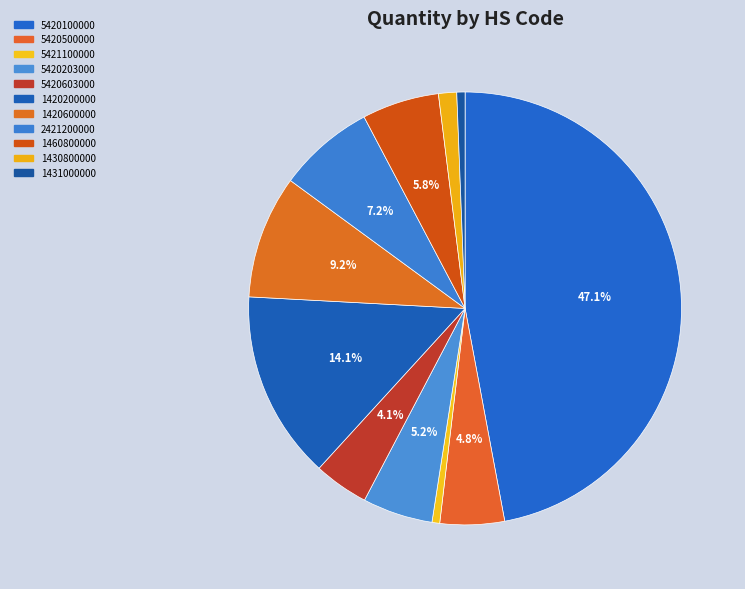

What is the ratio of the value at 5420603000 to the value at 2421200000?

0.6